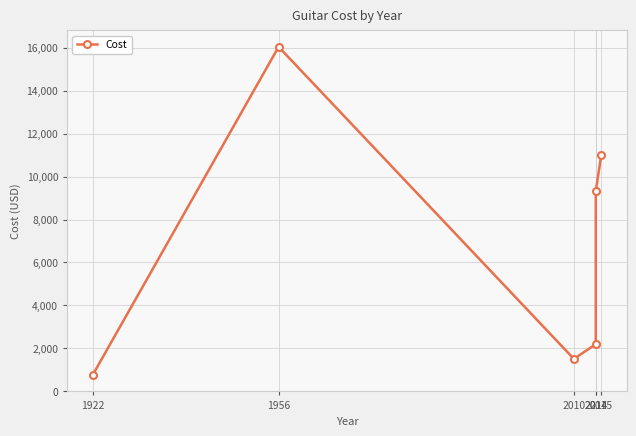

At which category does the chart reach its minimum across all series?

1922